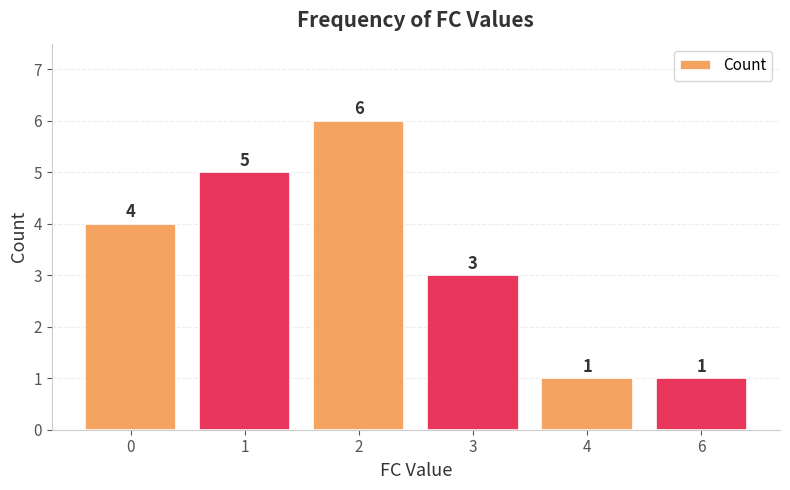

Where is the data nearest to the value 3?

3